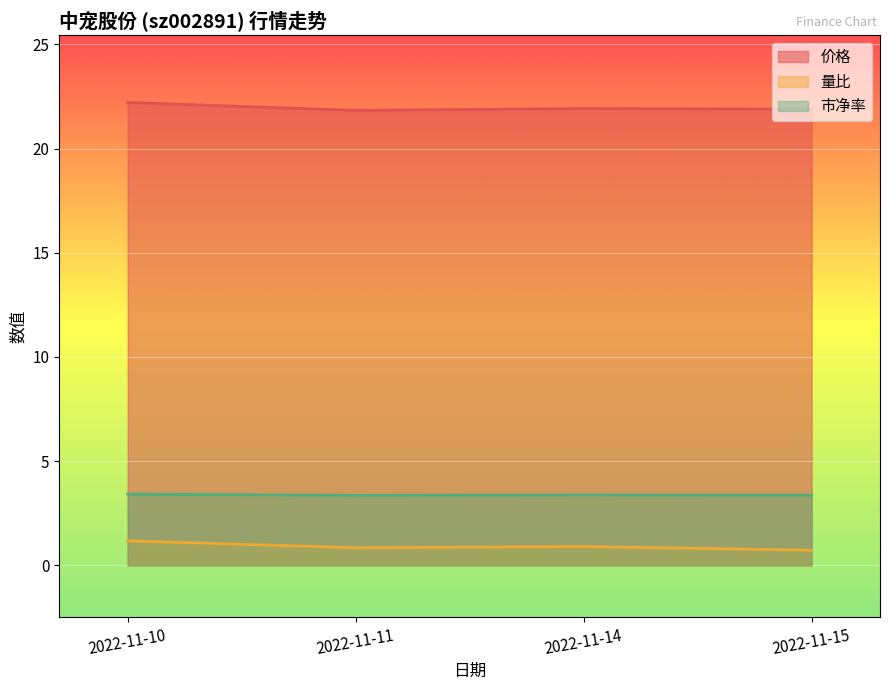

Reading right to left, what are all the values shown in this chart?

价格: 21.9	21.9	21.8	22.2
量比: 0.7	0.9	0.8	1.2
市净率: 3.4	3.4	3.4	3.4